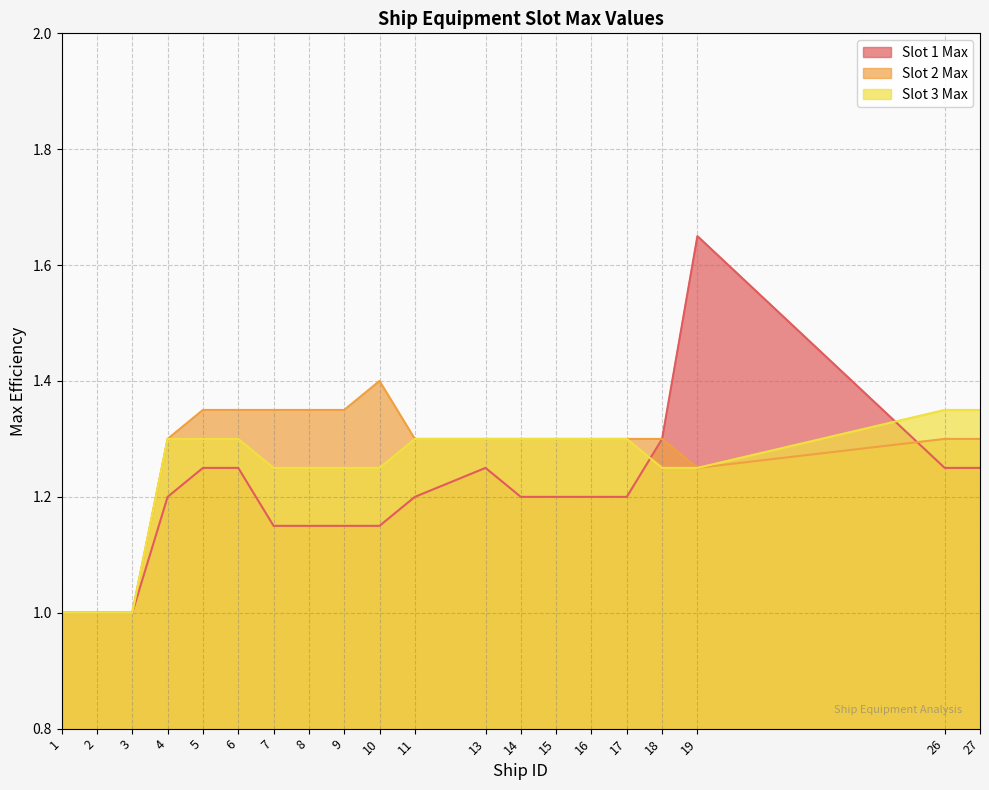

List the series in order of their overall mean, highest first.

Slot 2 Max, Slot 3 Max, Slot 1 Max